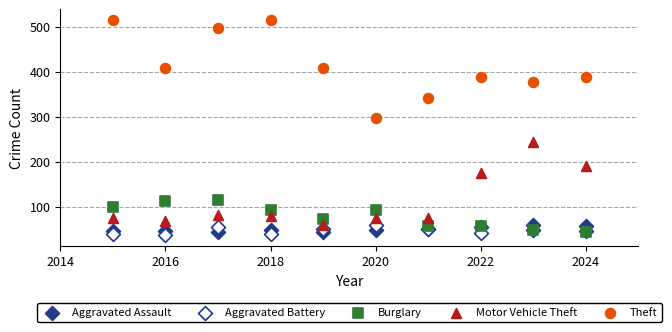

Which series contains the highest Y value?

Theft